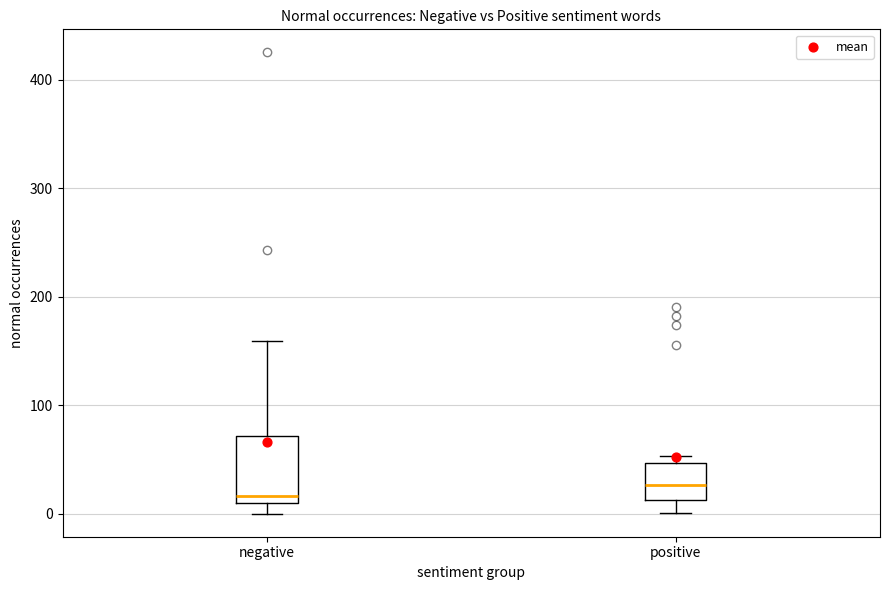

Reading left to right, transcribe this box plot: for each box, give where its median line is, the range the box spans, and where its two whiskers end, as read against the y-axis. The values are not printed on the chart, so give them approximately, as read against the axis.

negative: median 20, box 10 to 70, whiskers 0 to 160
positive: median 30, box 10 to 50, whiskers 0 to 50 (just above the box's upper edge)